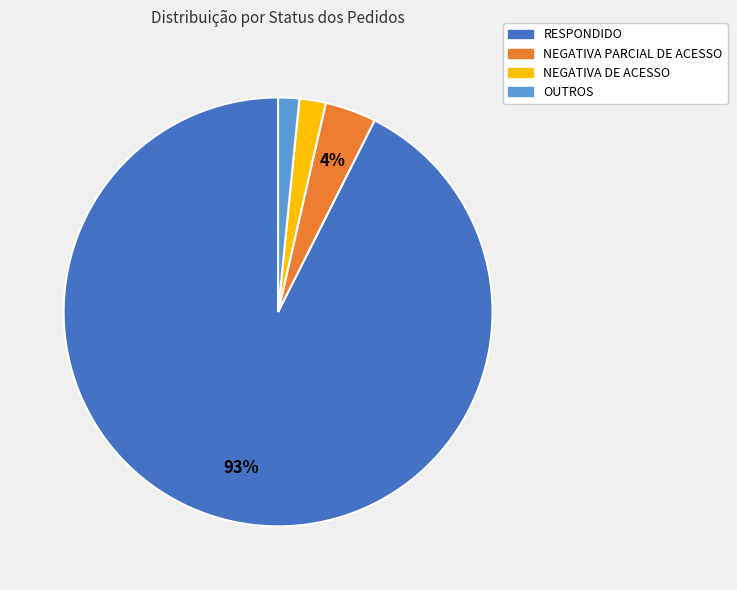

How many segments does this pie chart have?

4